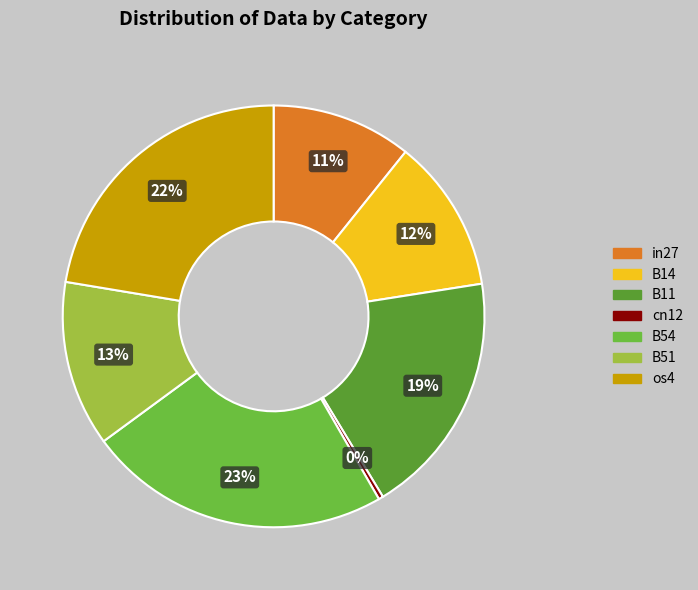

To the nearest percent, what portion does in27 represent?

11%